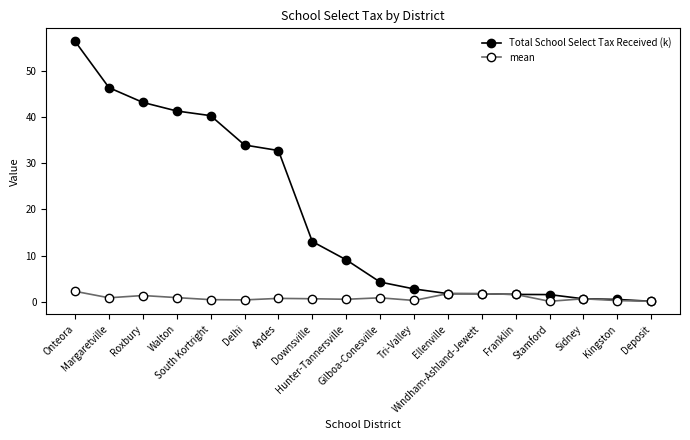

At which category is the sum across all series the highest?

Onteora